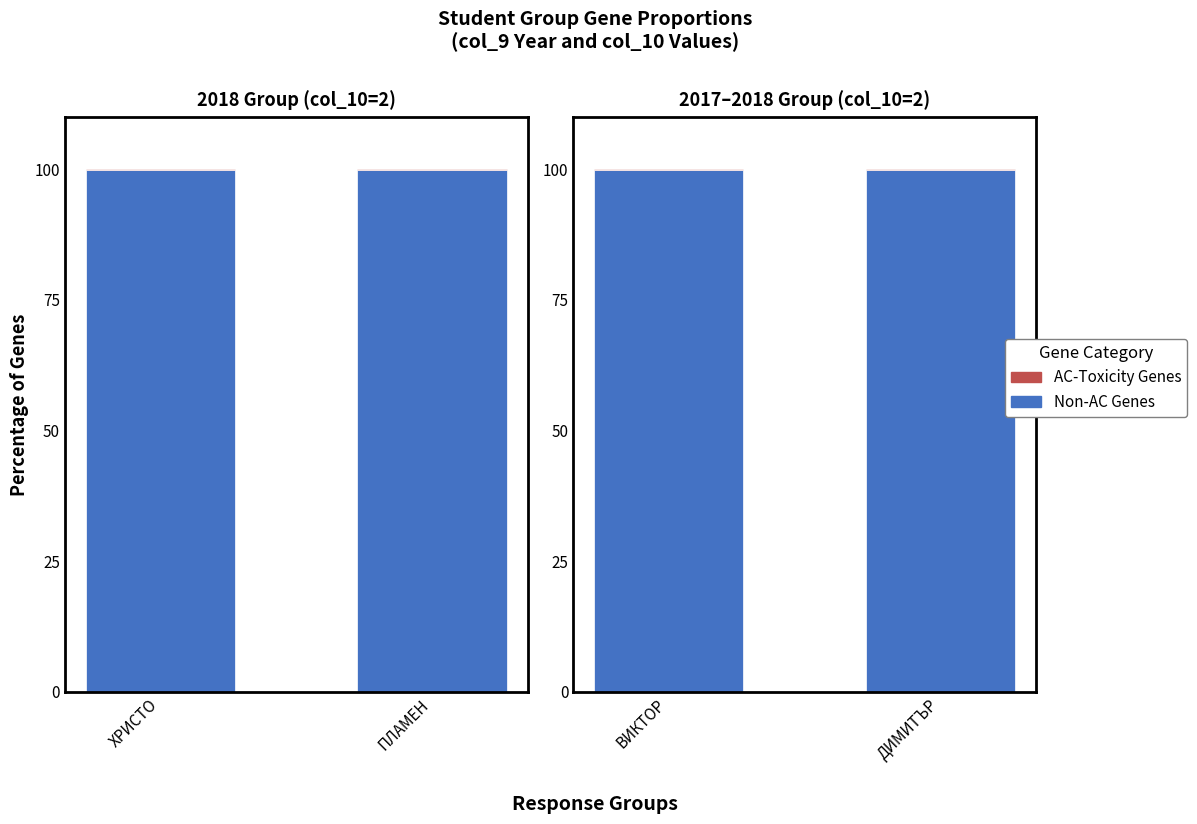

At which label does AC-Toxicity Genes reach its minimum?

ВИКТОР